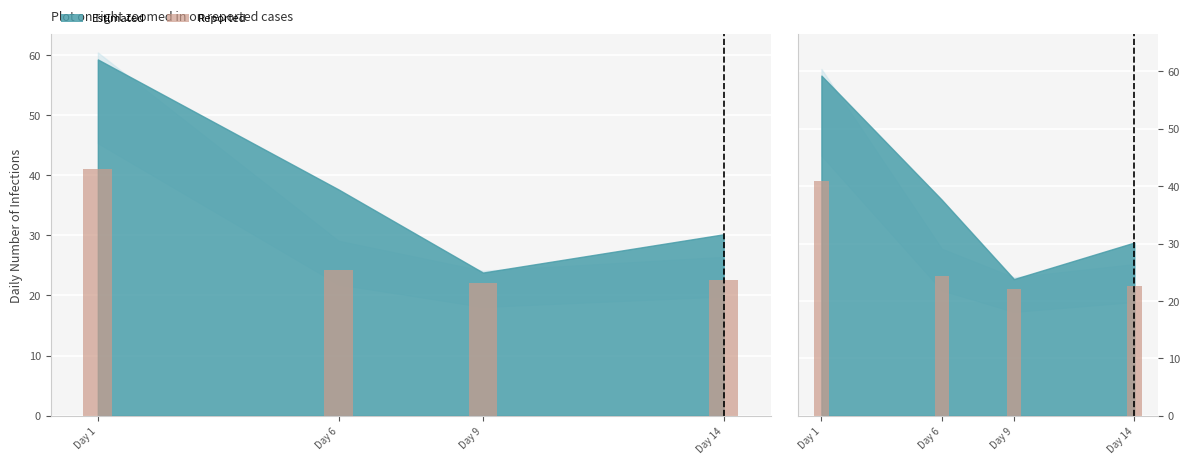

What is the difference between the values at Day 14 and Day 1?

18.4